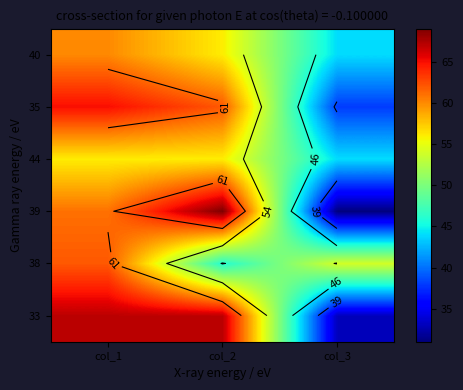

What is the difference between the 40 values at col_3 and col_1?

16